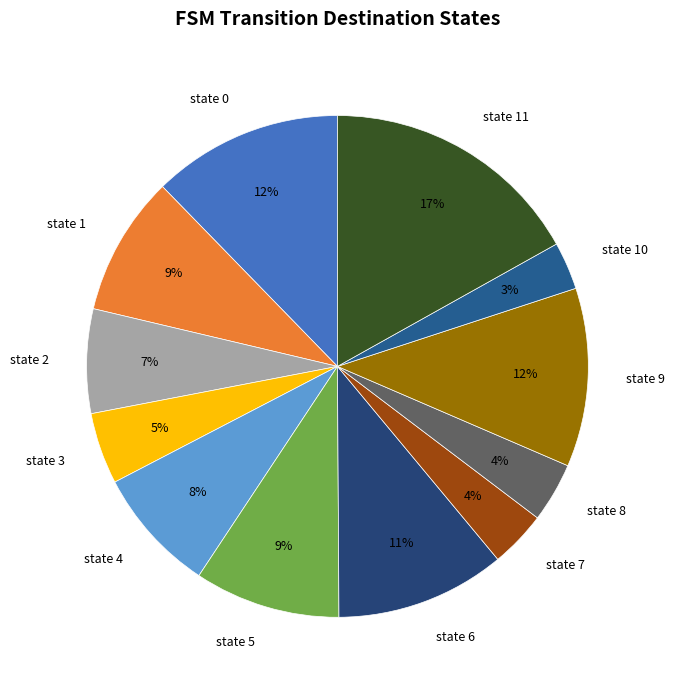

Does state 5 account for over 50% of the chart?

No